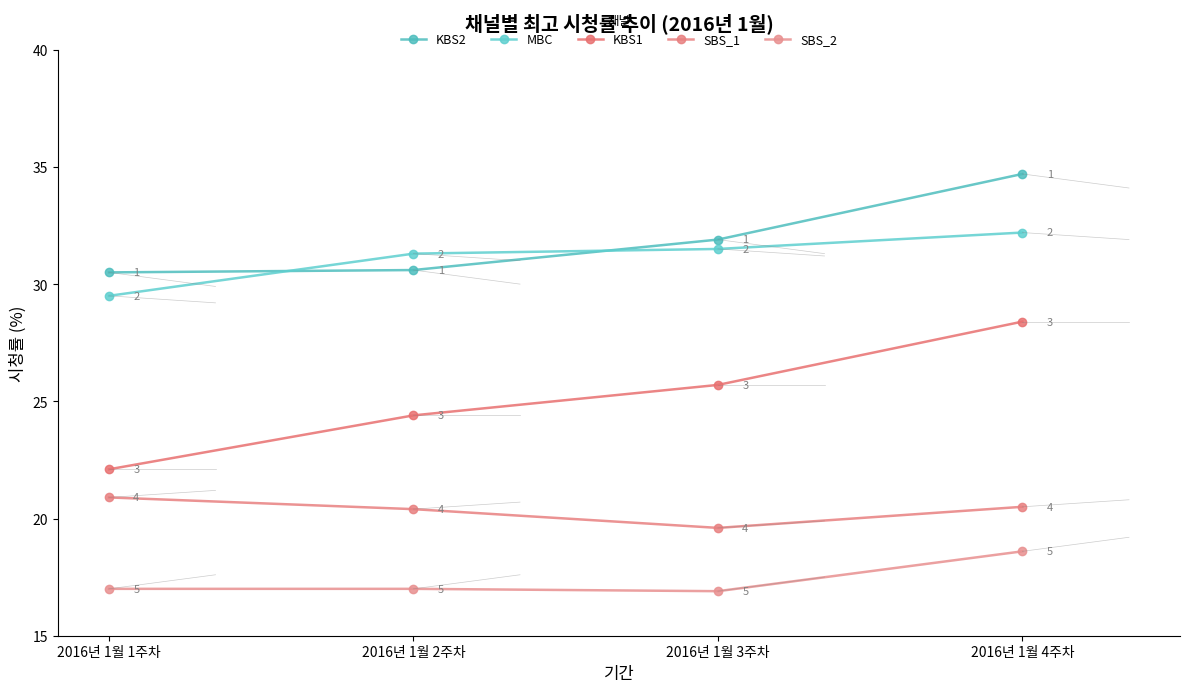

What is the maximum value shown in the chart?

34.7